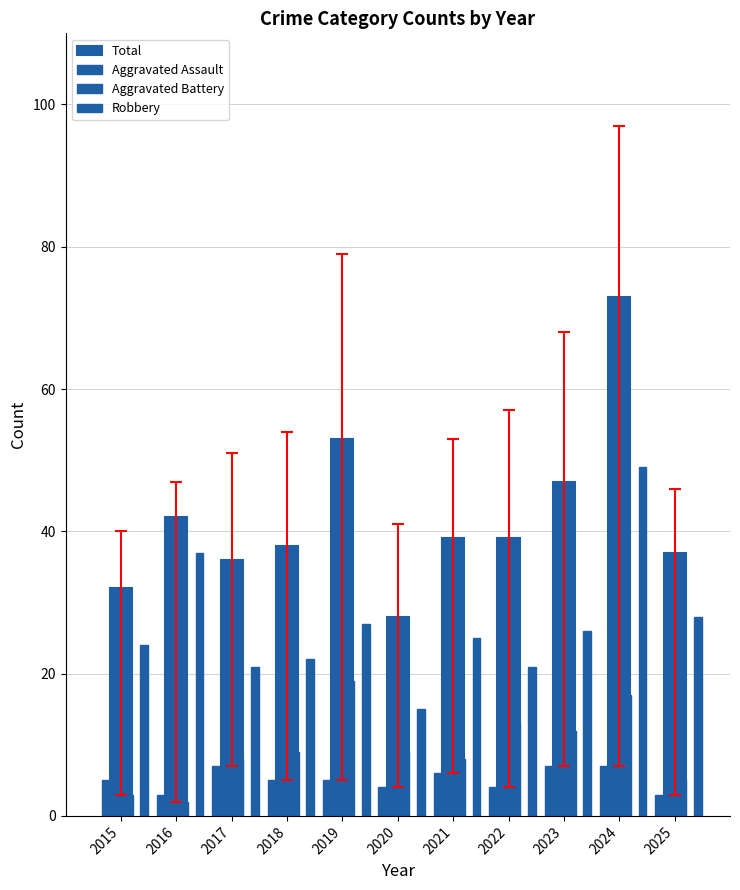

How many values in the Total series are below 39?

5